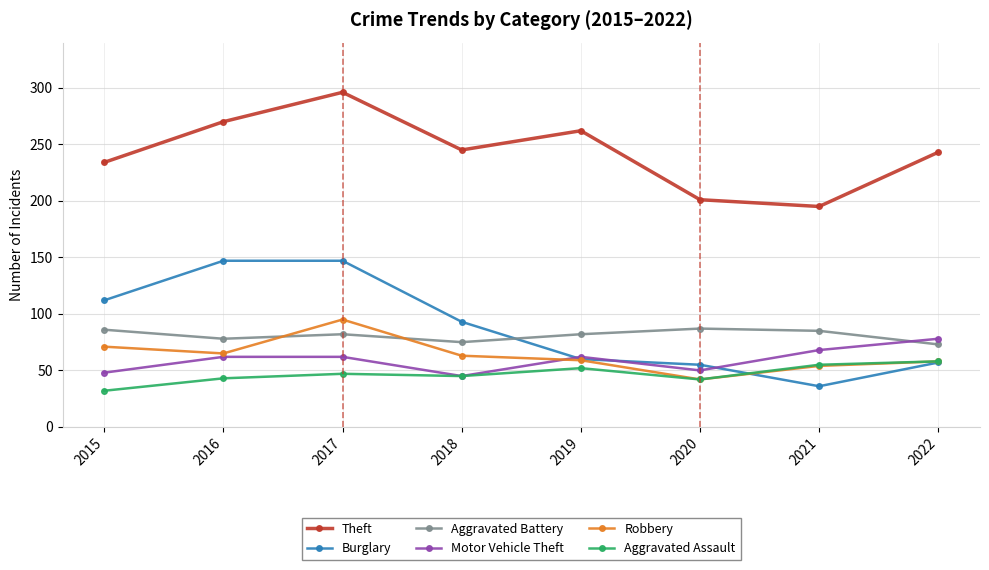

The Motor Vehicle Theft series shows 24 at 2017. True or false?

False